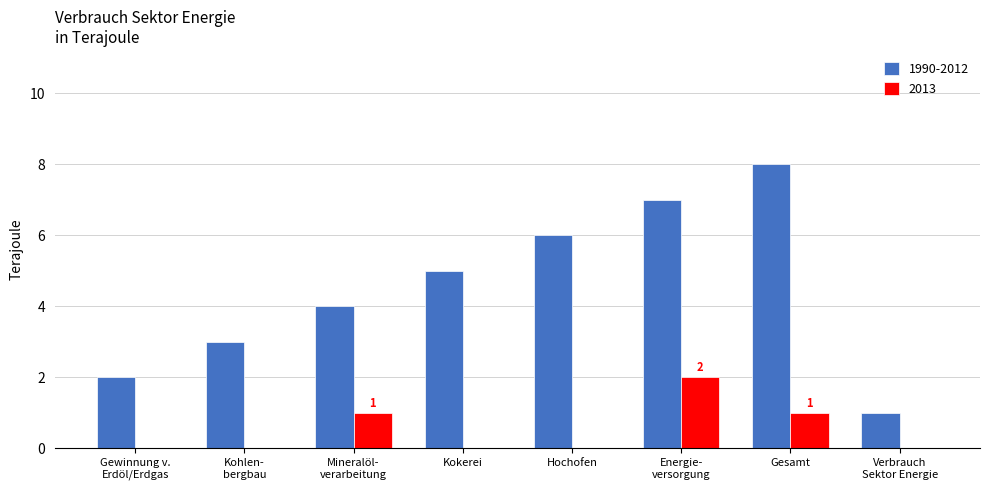

What is the total value across all series at Hochofen?

6